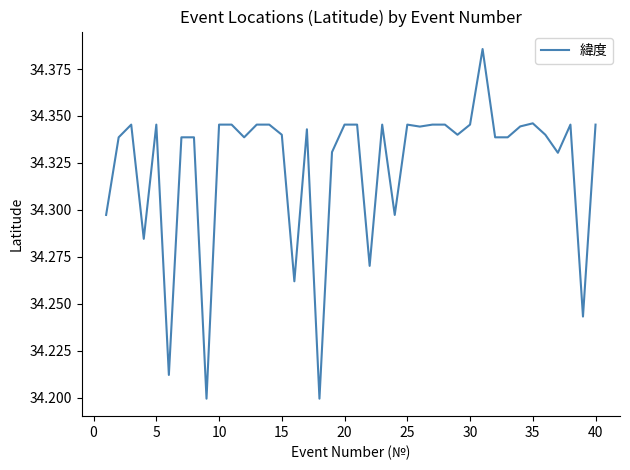

True or false: the data shows 53.2 at 30.

False